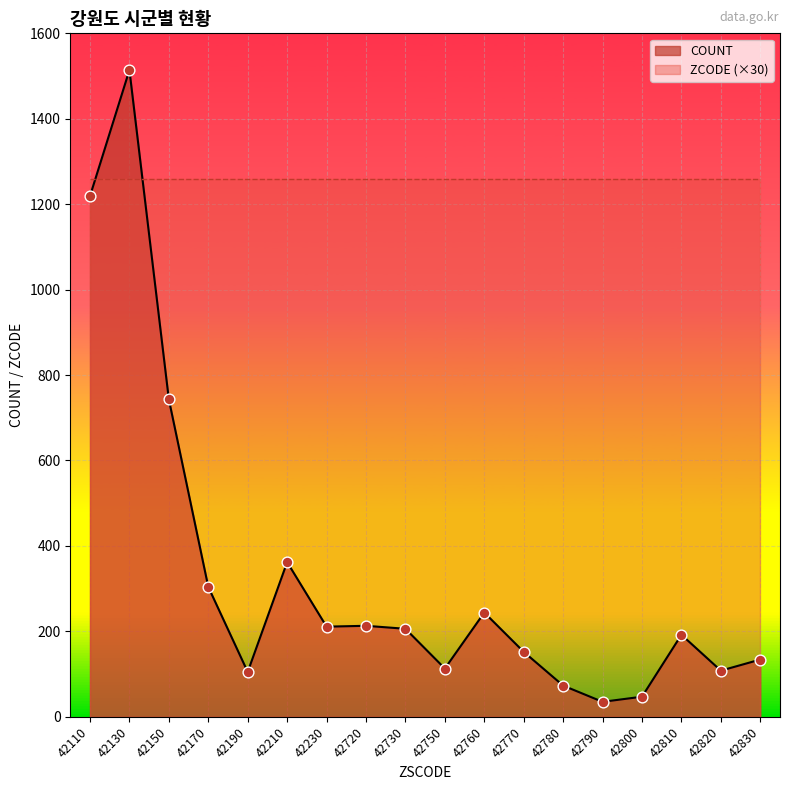

What is the change in value from 42110 to 42750?

-1106